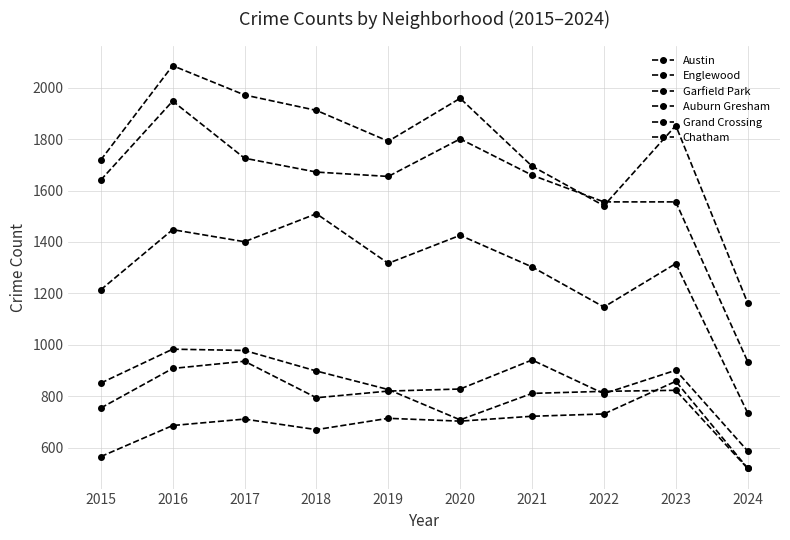

Is it true that Garfield Park equals 1284 at 2024?

False